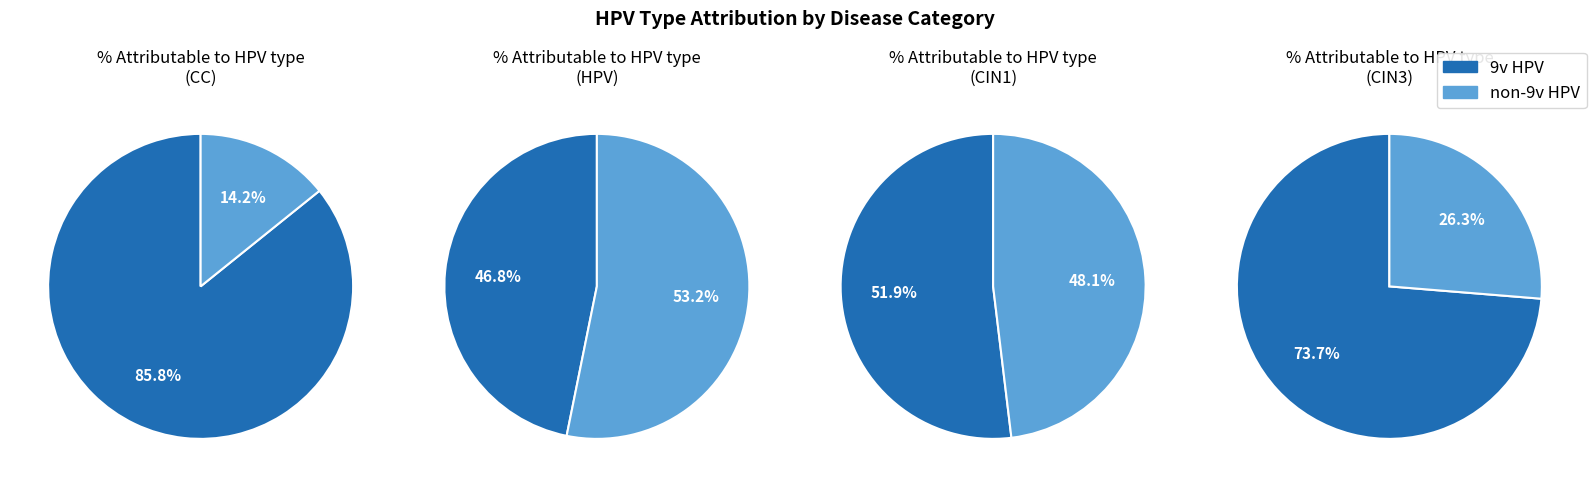

Does % CIN3 attributable to 9v HPV account for over 50% of the chart?

No